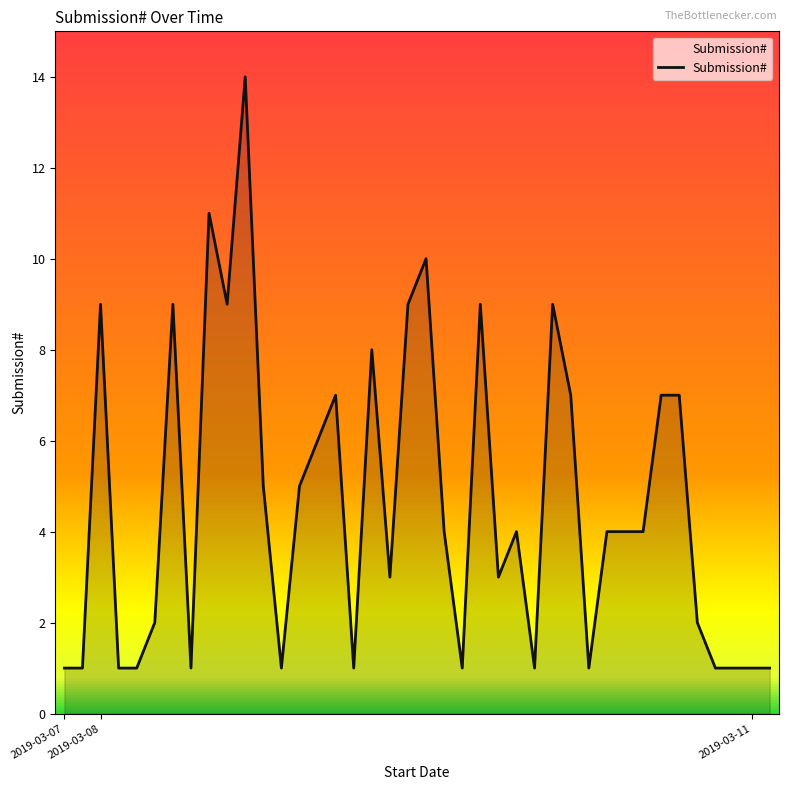

What is the difference between the maximum and minimum values?

13